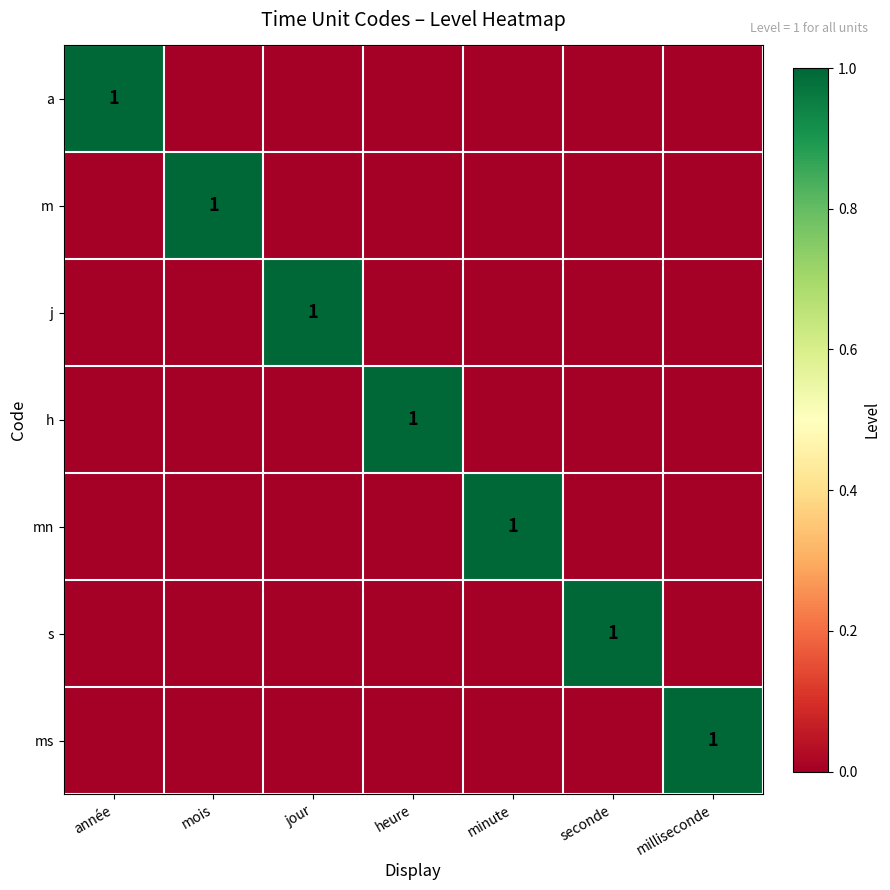

Which series has the widest spread of values?

a